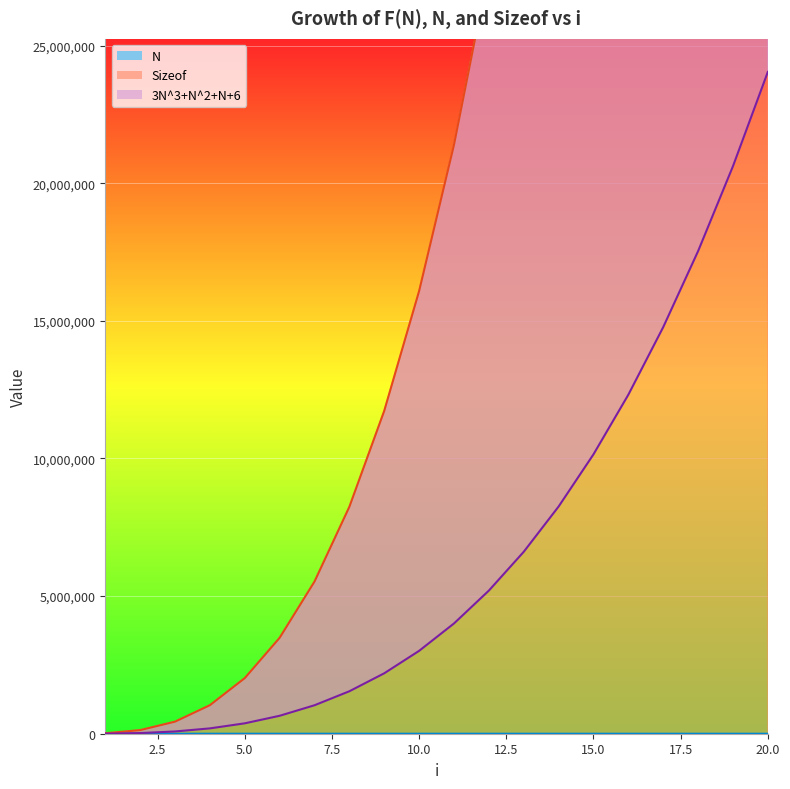

How many data points in N are above 110?

9